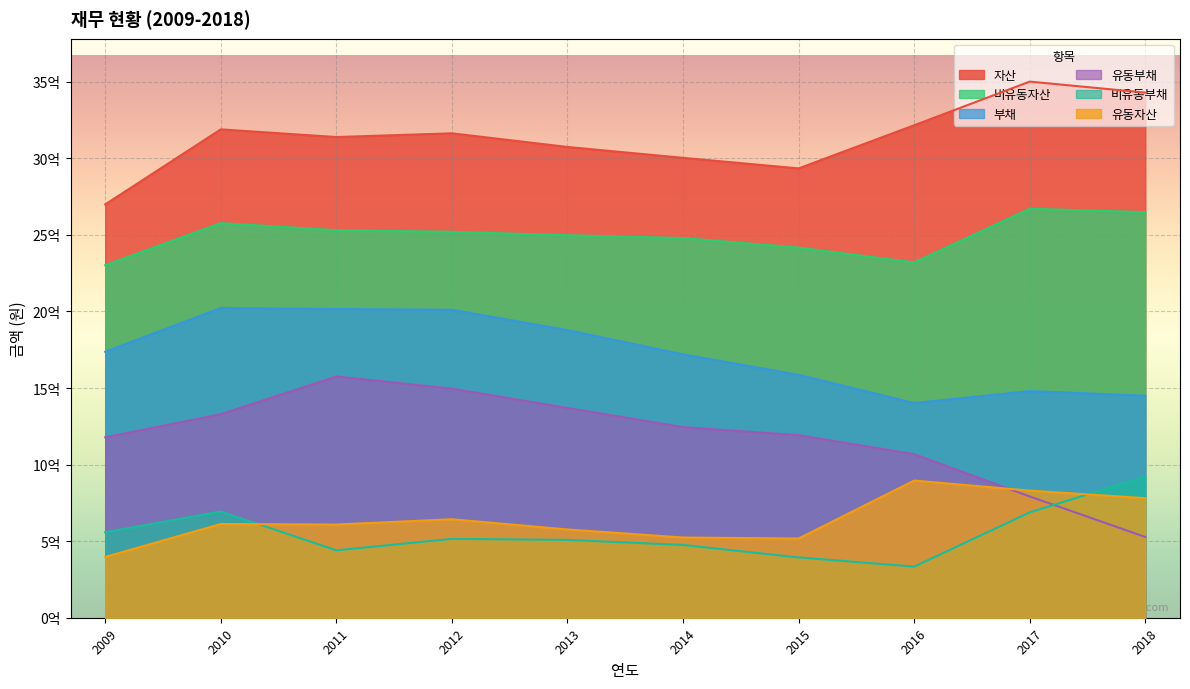

True or false: 부채 and 비유동자산 cross at least once.

False